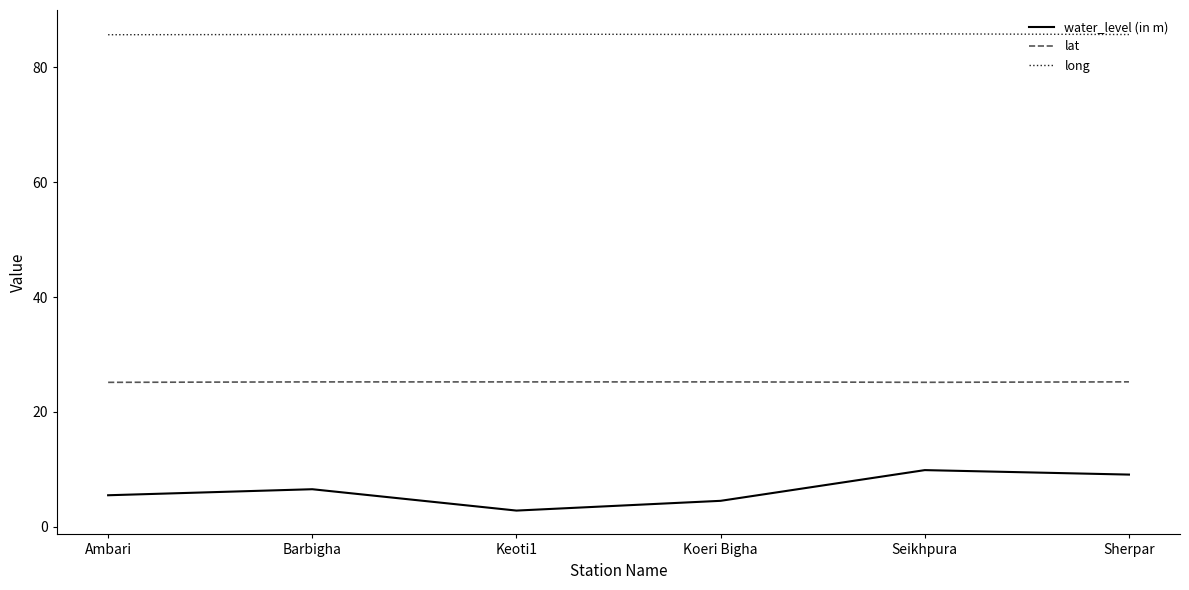

True or false: long and water_level (in m) cross at least once.

False